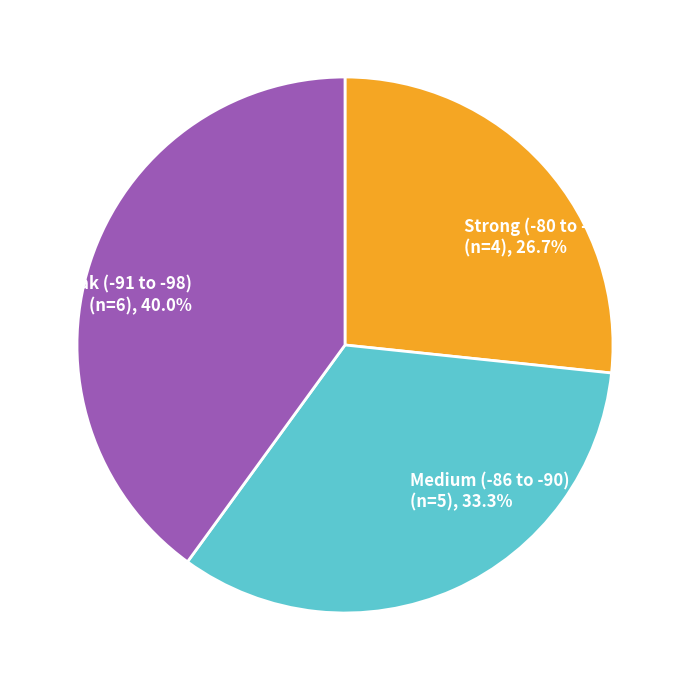

Is there a majority slice in this chart?

No